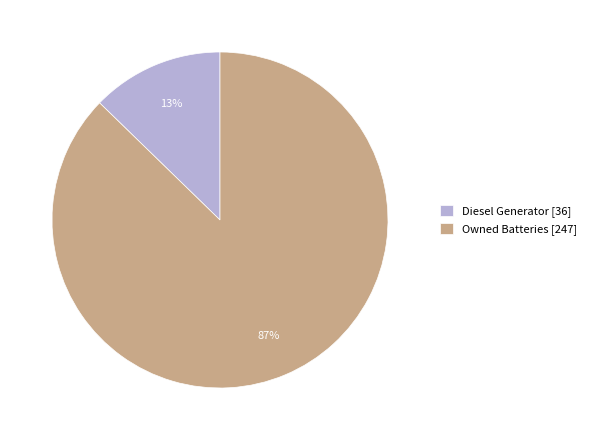

Combined, do Owned Batteries [247] and Diesel Generator [36] account for over 50%?

Yes